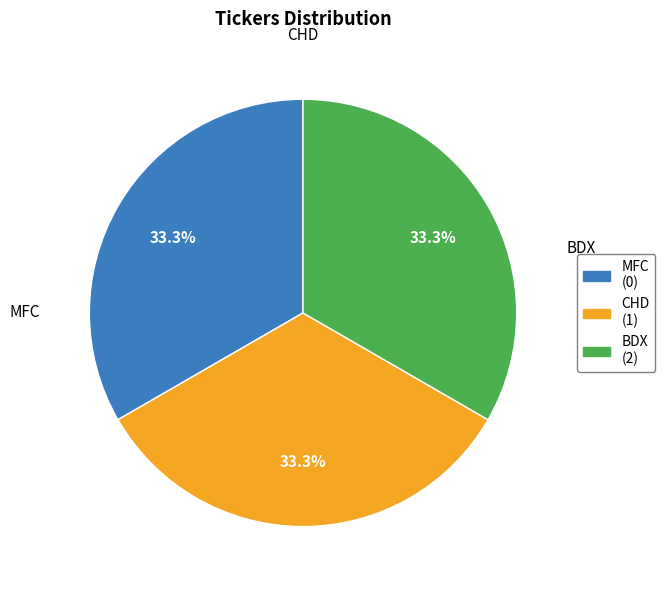

Do CHD and BDX together represent more than half of the pie?

Yes